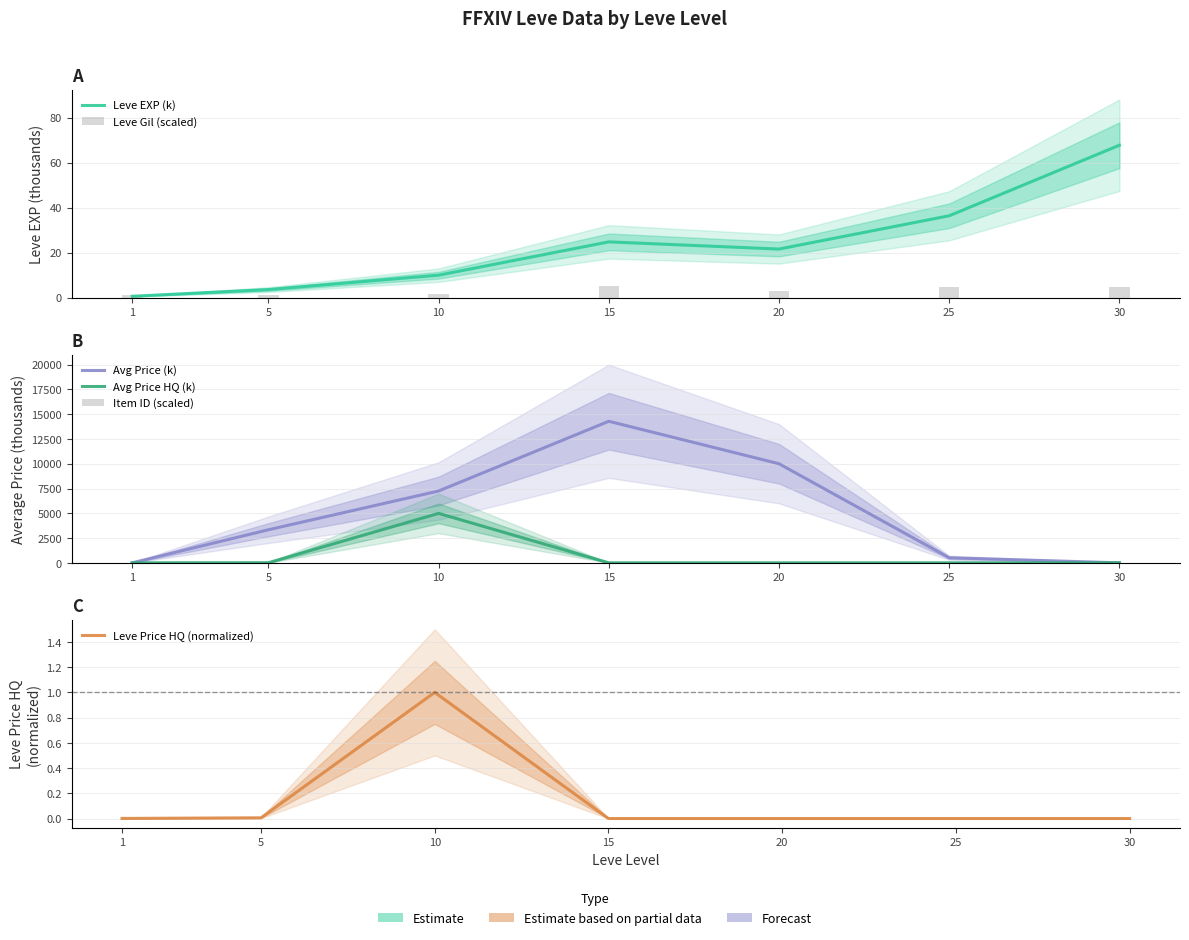

What are all the series names shown in the legend?

Leve EXP (k), Leve Gil (scaled), Avg Price (k), Avg Price HQ (k), Item ID (scaled), Leve Price HQ (normalized)